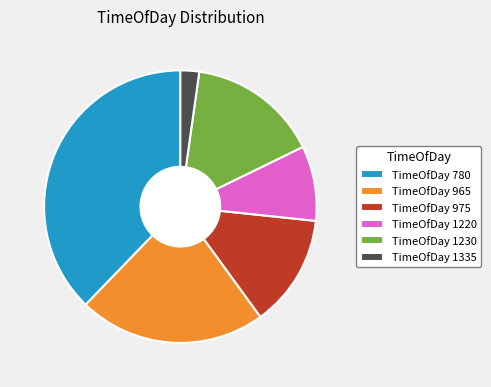

Do TimeOfDay 1230 and TimeOfDay 780 together represent more than half of the pie?

Yes